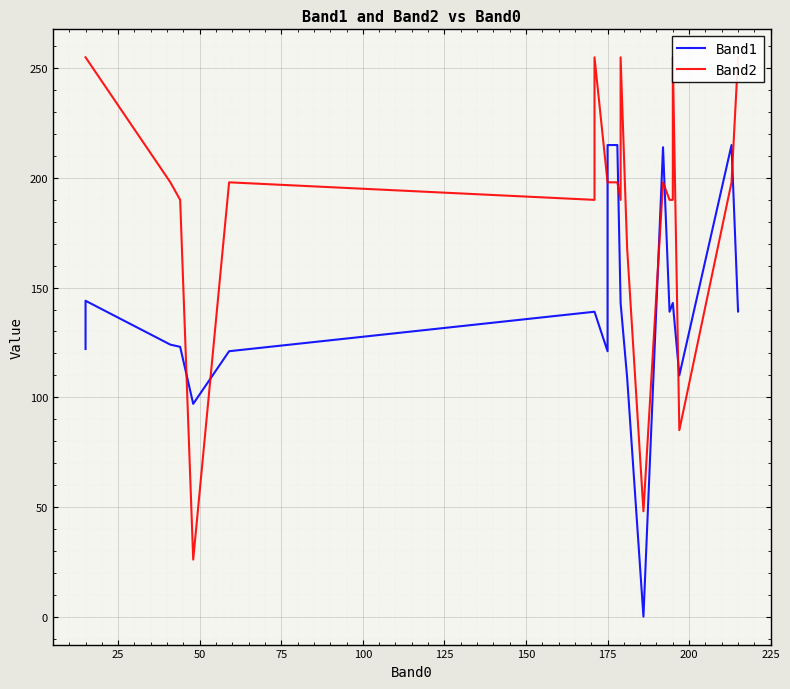

How many distinct data groups are displayed?

2